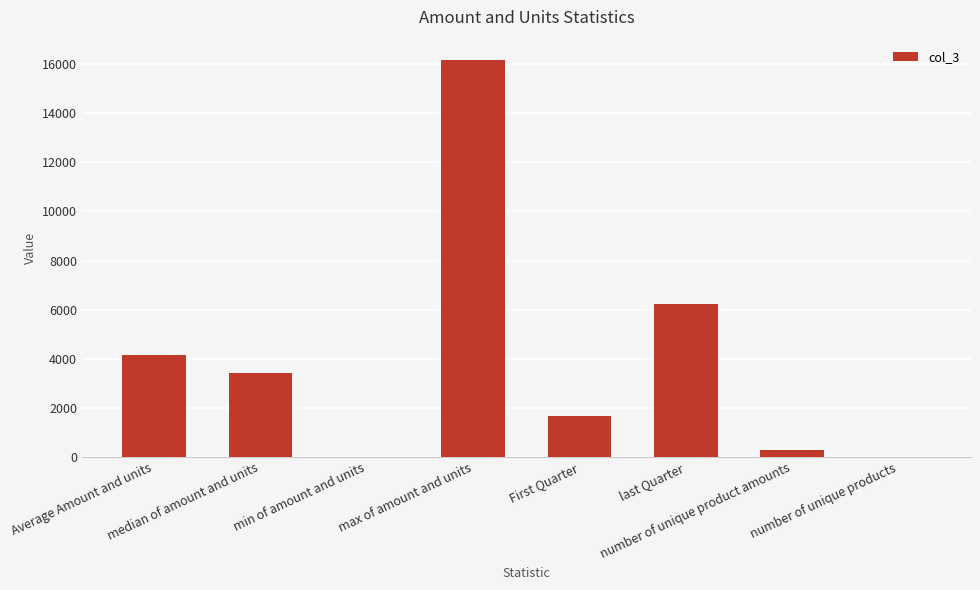

What is the maximum value shown in the chart?

16184.0